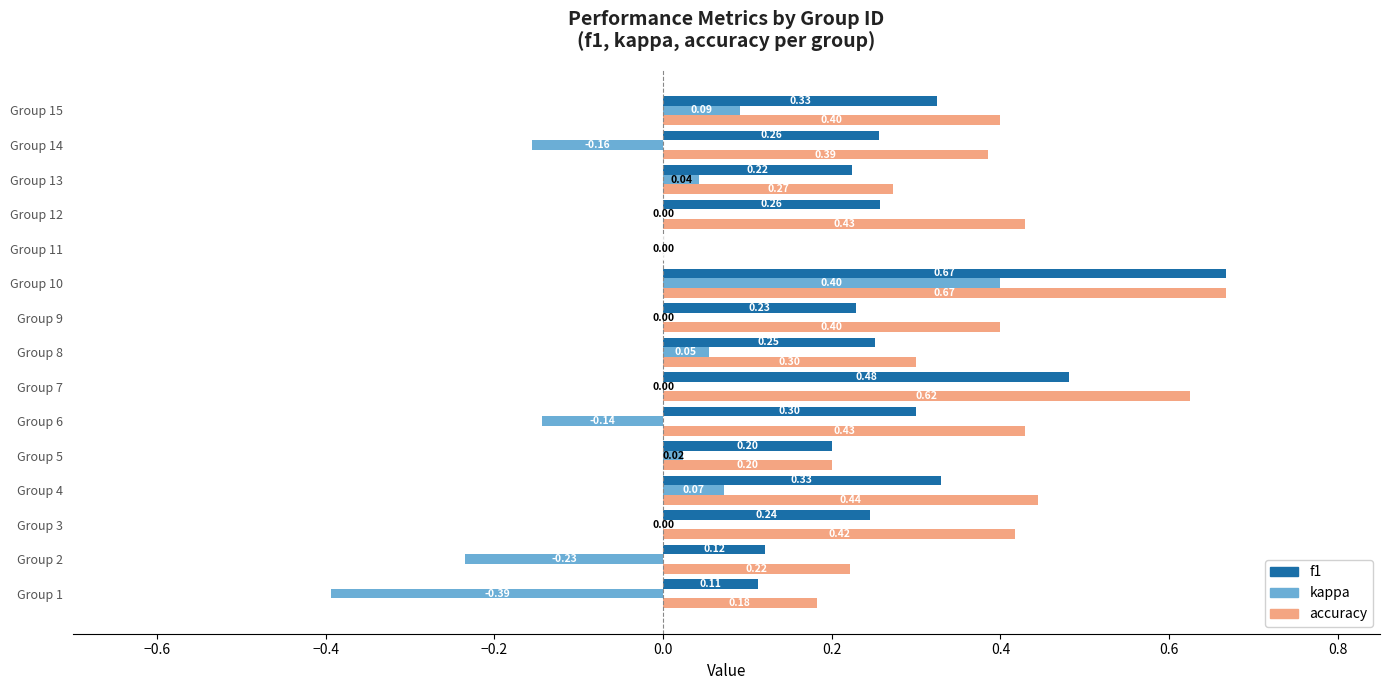

Which series has the largest total across all categories?

accuracy